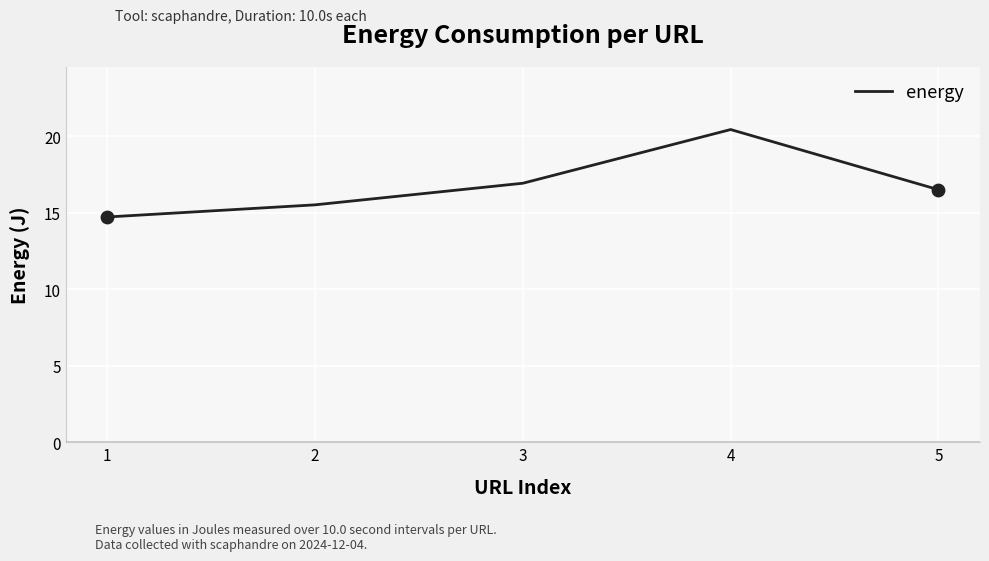

What is the change in value from 1 to 3?

+2.2